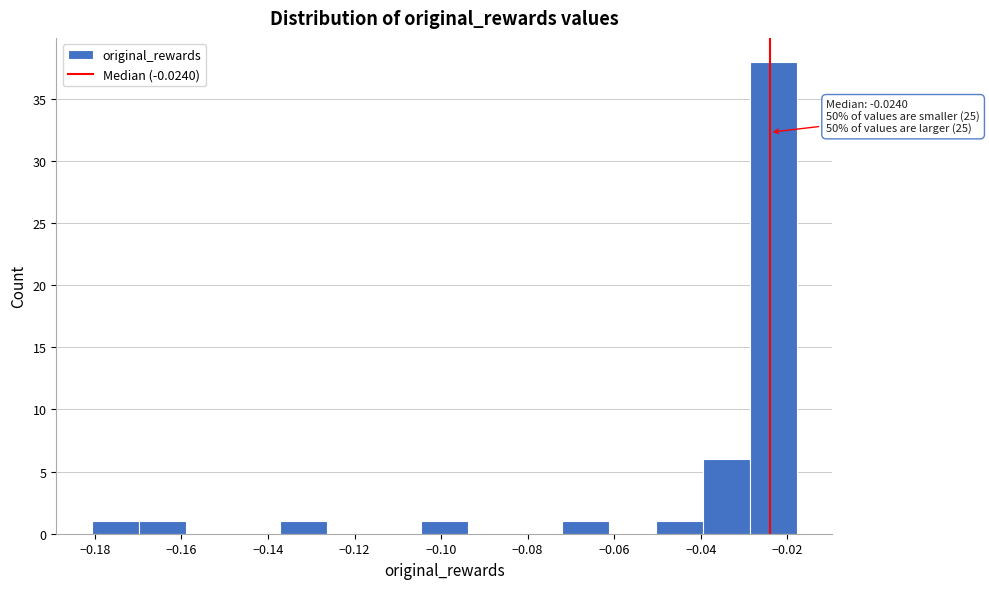

Over which range of the x-axis is the bar tallest?

-0.028 to -0.018